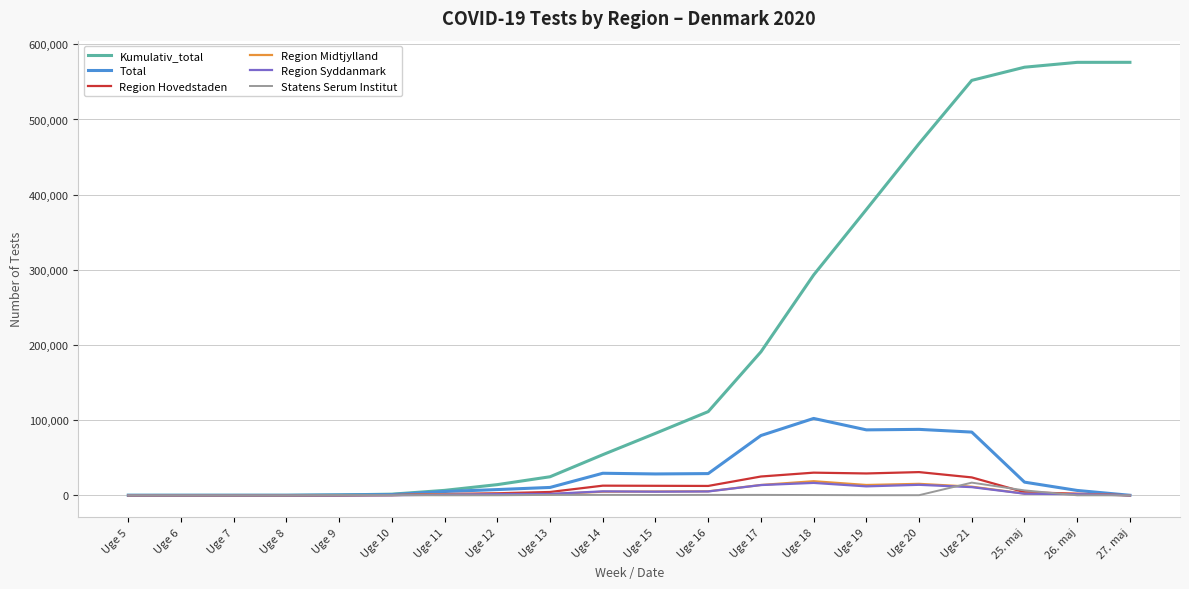

At which label does Total reach its peak?

Uge 18